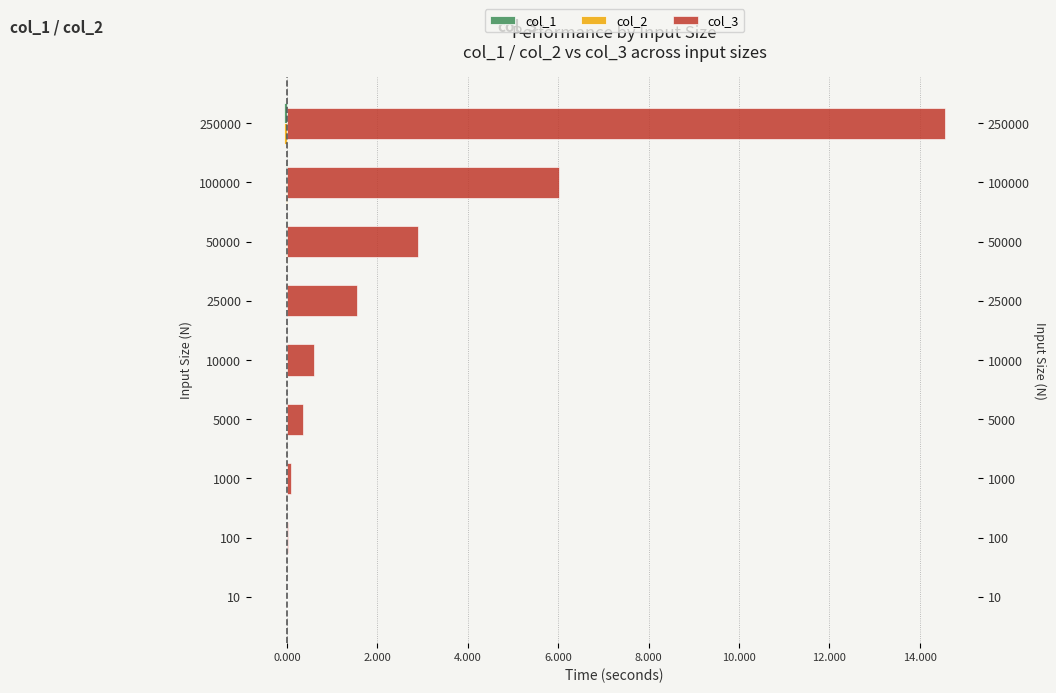

Count the number of data series in this chart.

3